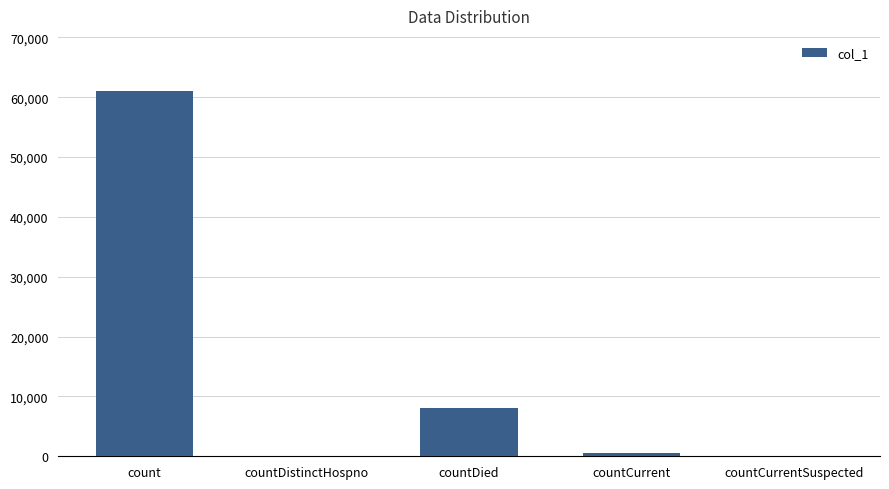

Between countCurrentSuspected and count, which is larger?

count